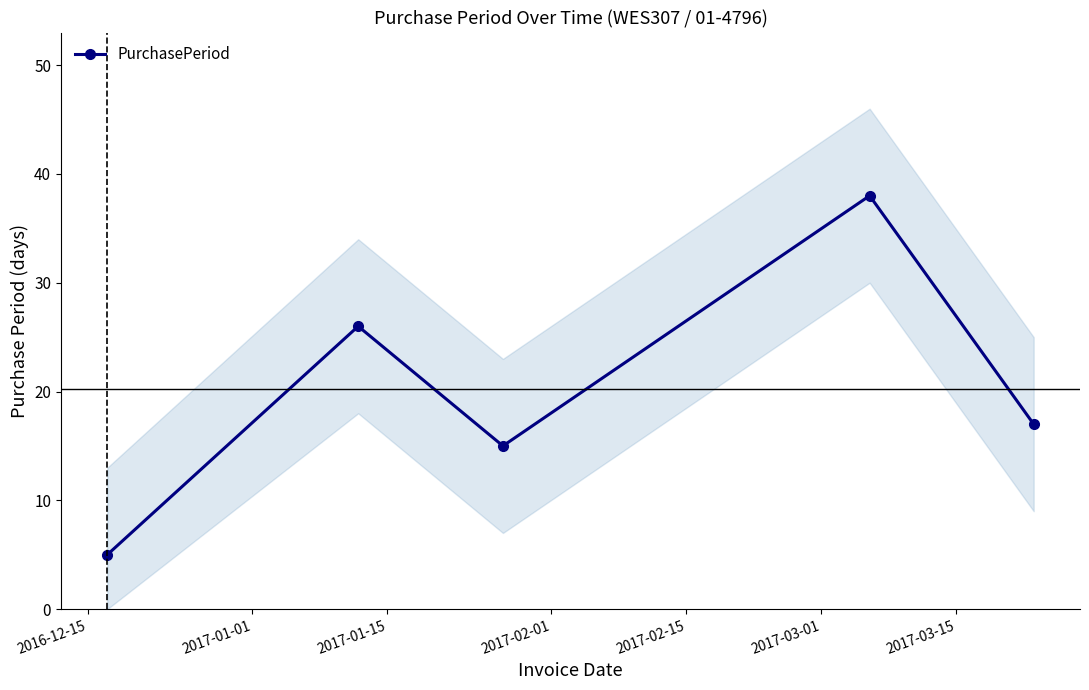

How many interior local peaks does the PurchasePeriod series have?

2